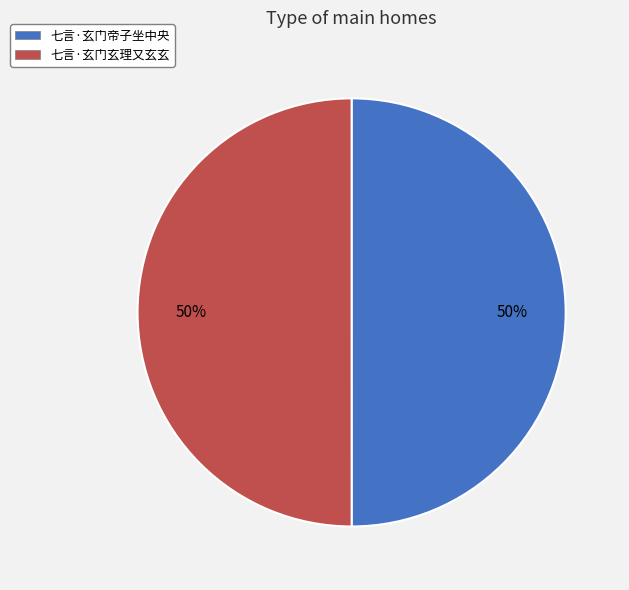

Approximately how many times larger is the value at 七言·玄门帝子坐中央 compared to 七言·玄门玄理又玄玄?

1.0